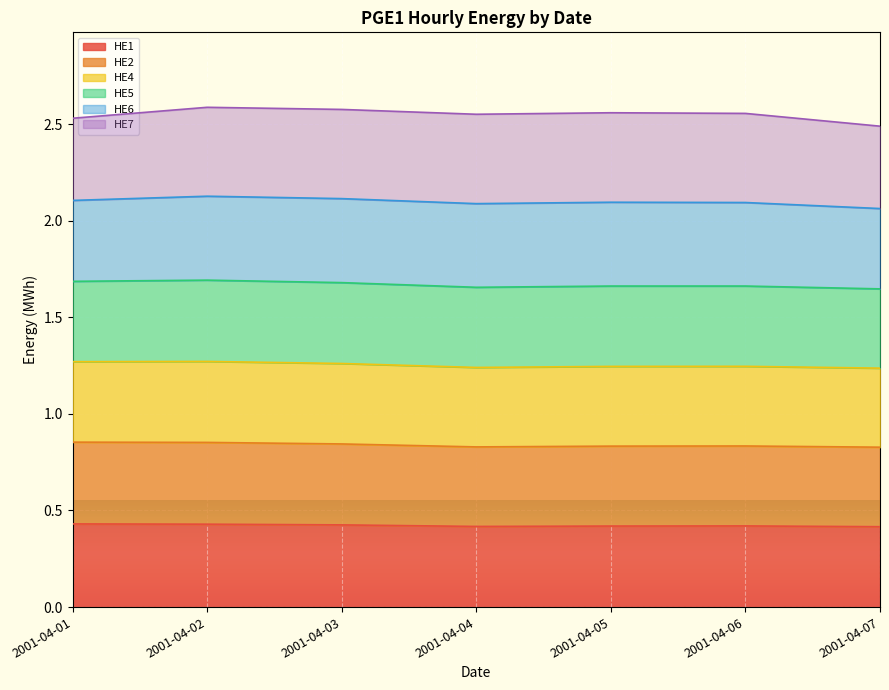

The HE1 series shows 0.2 at 2001-04-01. True or false?

False